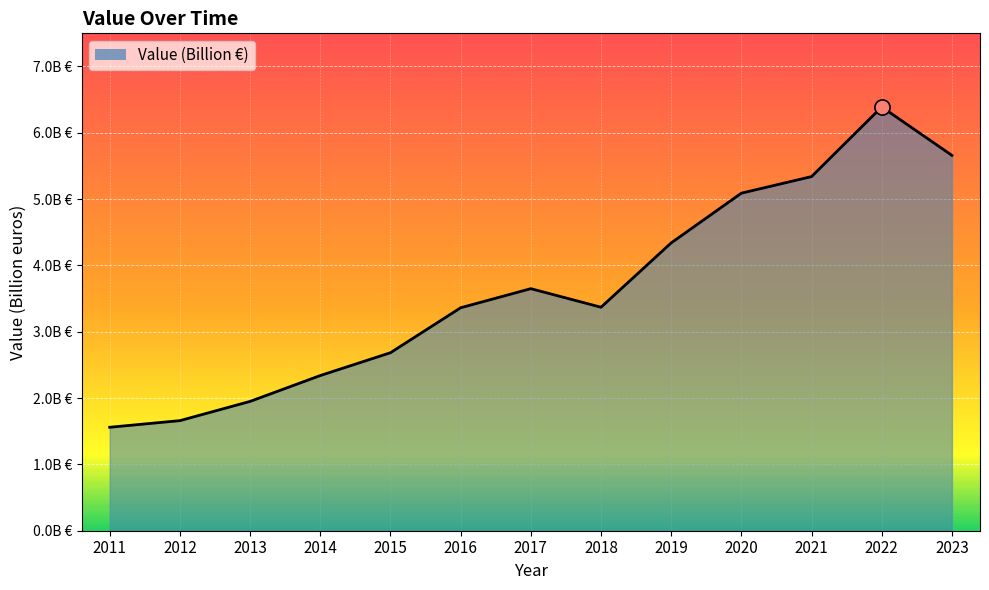

What is the change in value from 2012 to 2018?

+1.7